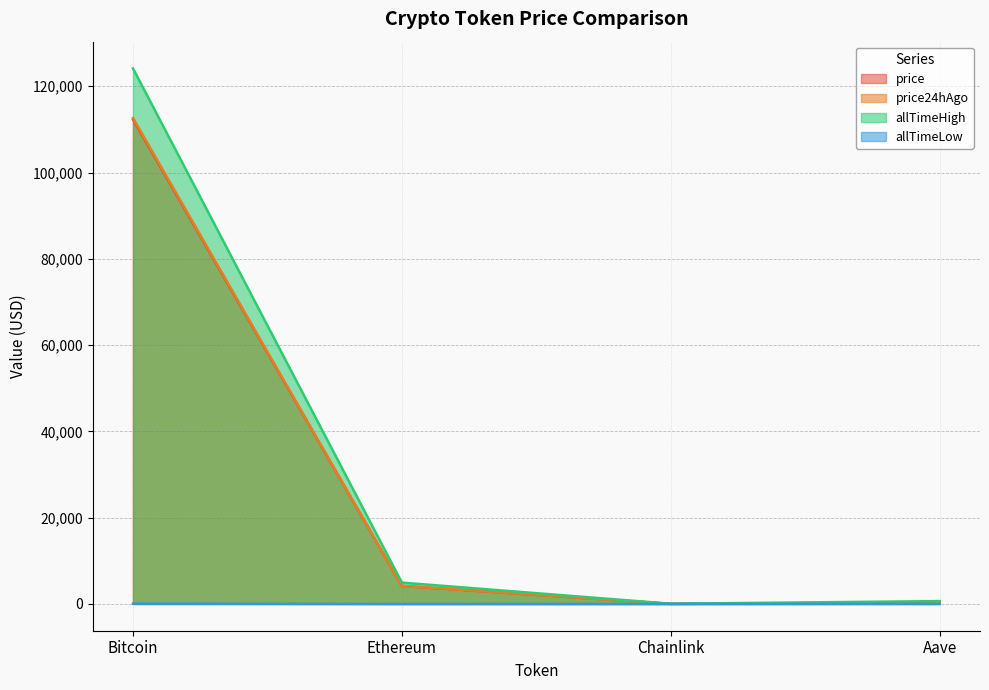

True or false: price has more than 0 interior local peaks.

False